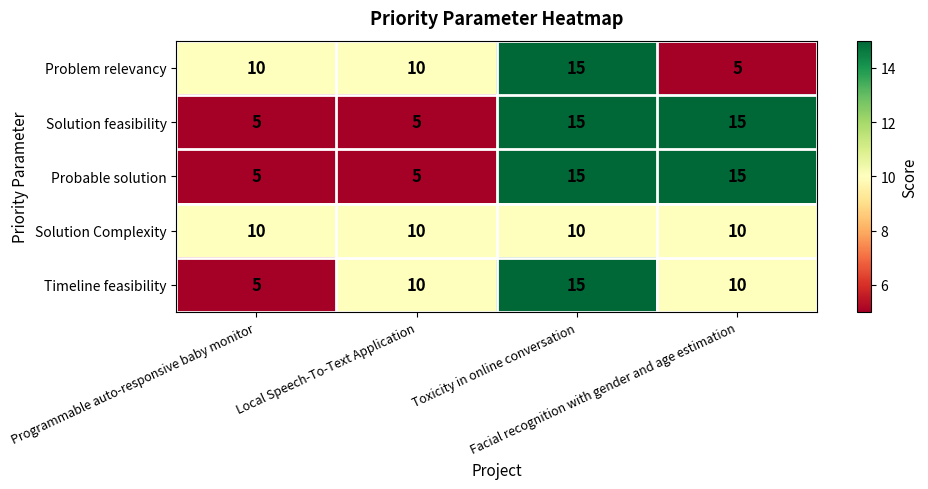

What is the sum of all Solution feasibility values?

40